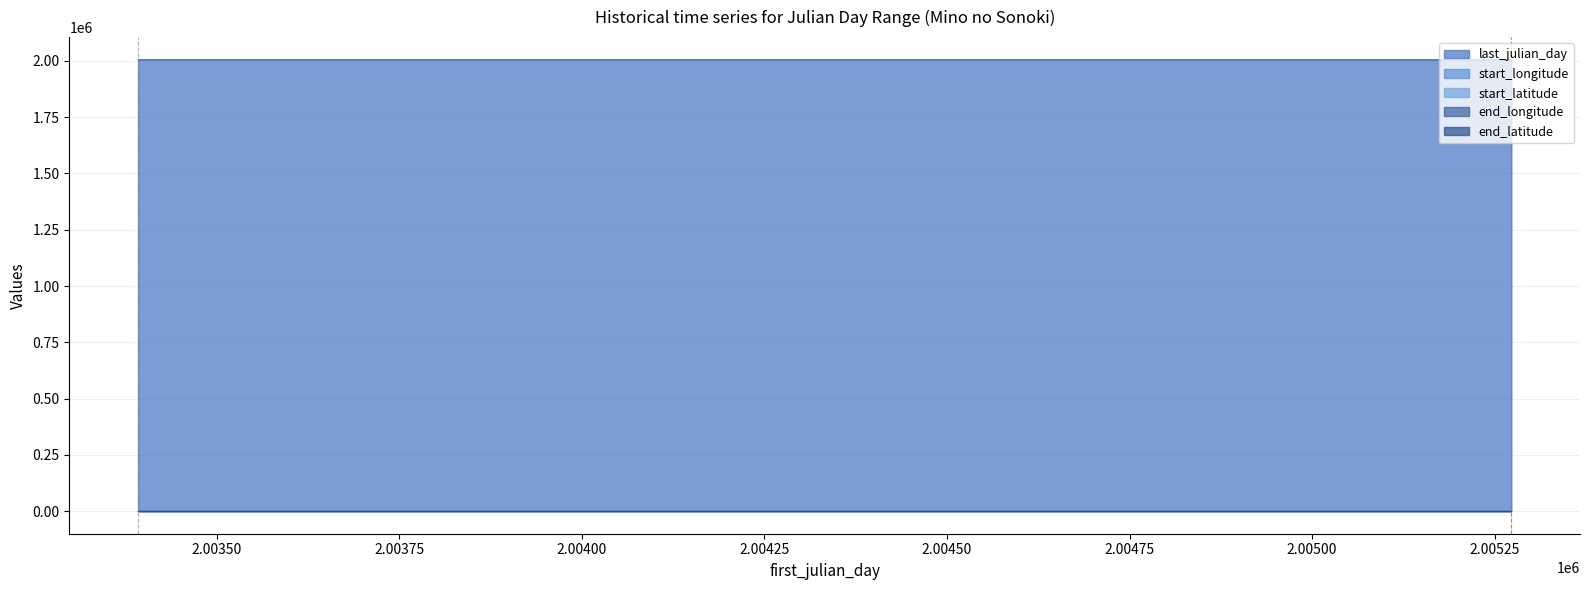

Which series changed the most between 1 and 2?

last_julian_day